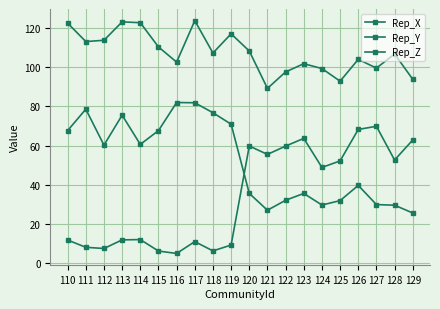

How many categories are shown in the chart?

20